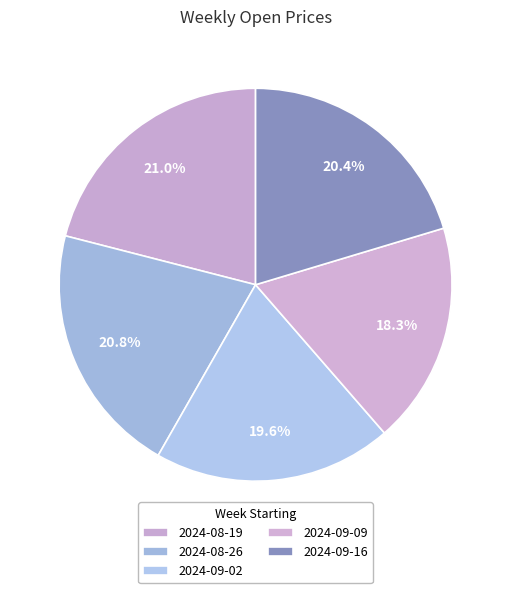

Which has a higher value, 2024-08-26 or 2024-09-09?

2024-08-26